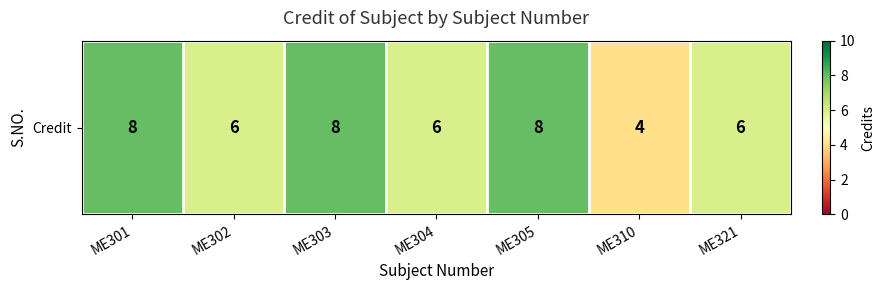

What value does the data have at ME321?

6